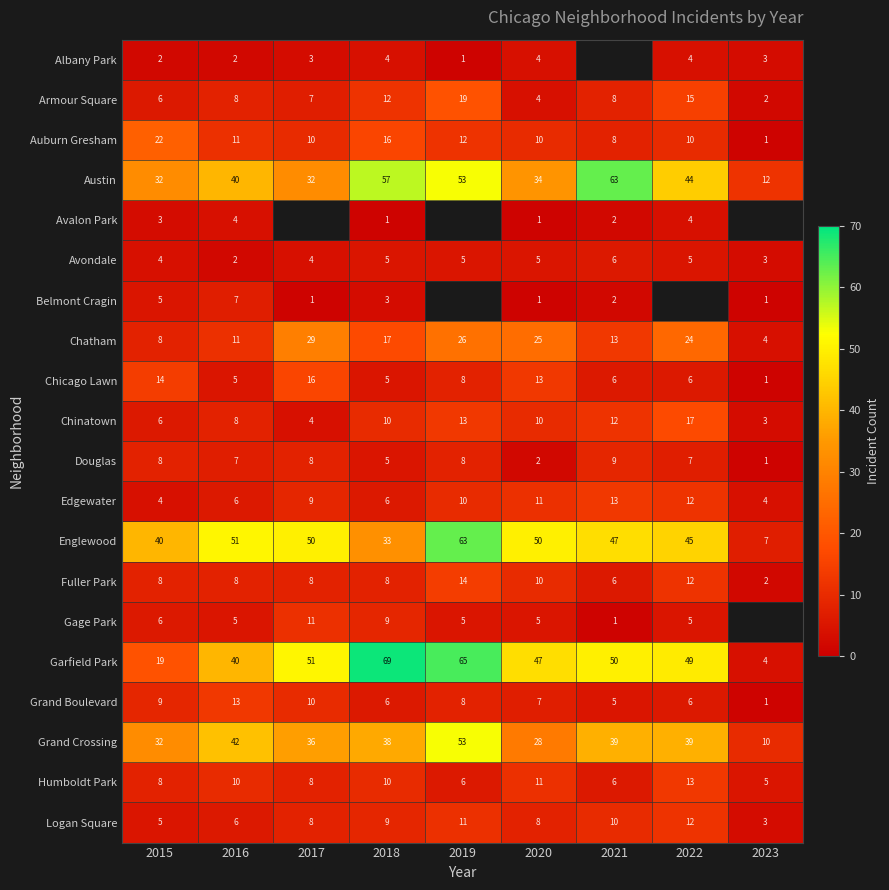

What is the sum of all Humboldt Park values?

77